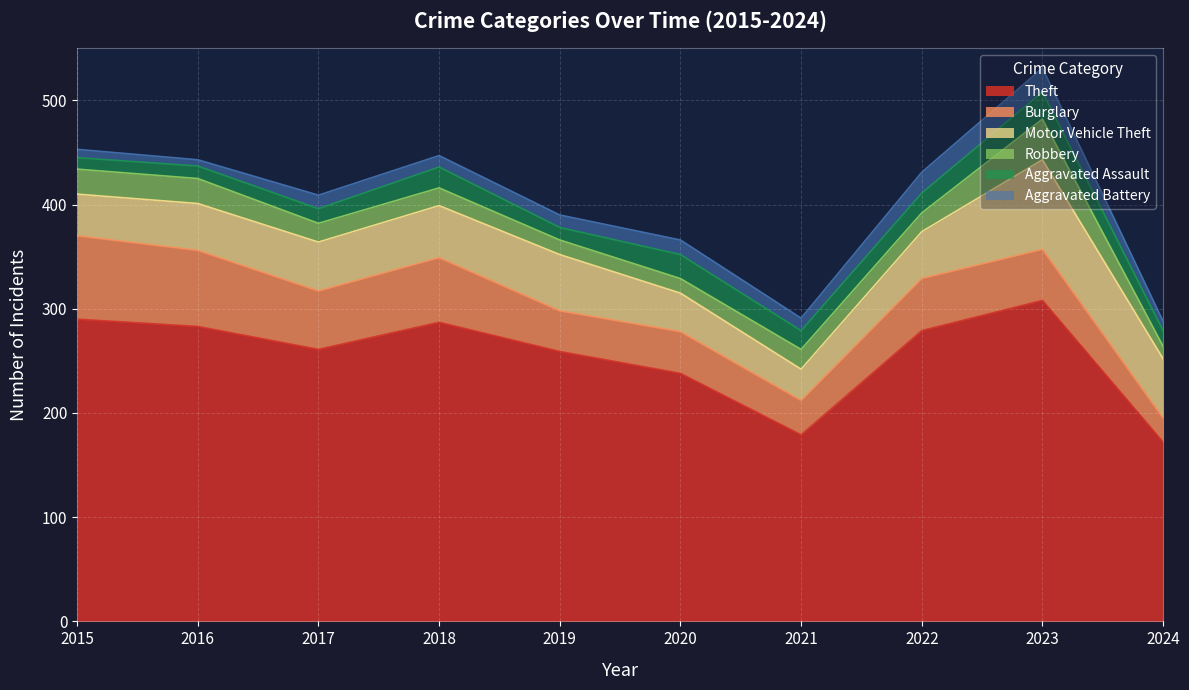

How many interior local valleys does the Aggravated Assault series have?

2